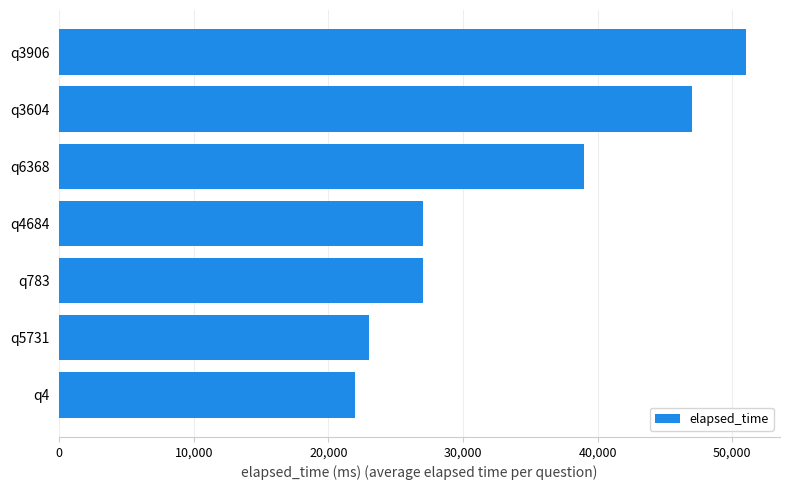

Reading bottom to top, extract all data points from this chart.

q4=22000	q5731=23000	q783=27000	q4684=27000	q6368=39000	q3604=47000	q3906=51000